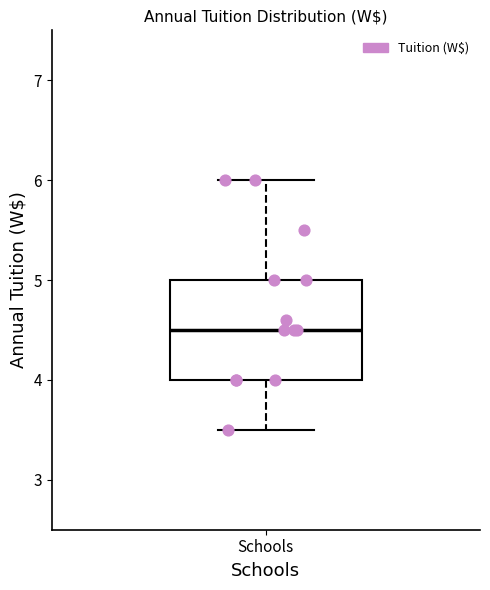

Transcribe this box plot: give where the median line is, the range the box spans, and where the two whiskers end, as read against the y-axis. The values are not printed on the chart, so give them approximately, as read against the axis.

median 4.5, box 4.0 to 5.0, whiskers 3.5 to 6.0